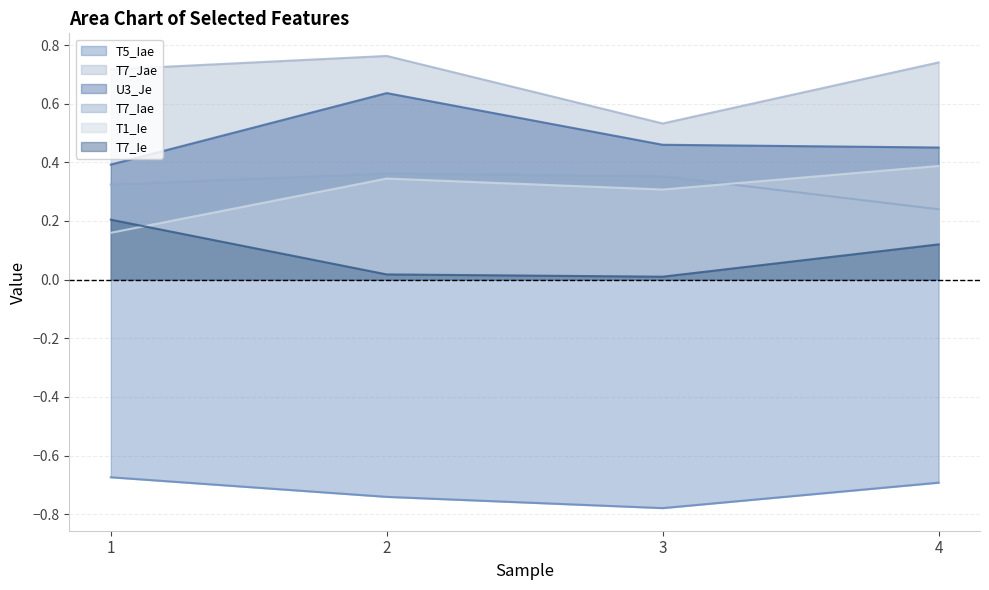

Reading left to right, list all the values displayed in this chart.

T1_Ie: 1=0.2	2=0.3	3=0.3	4=0.4
T5_Iae: 1=-0.7	2=-0.7	3=-0.8	4=-0.7
T7_Ie: 1=0.2	2=0.0	3=0.0	4=0.1
T7_Iae: 1=0.3	2=0.4	3=0.4	4=0.2
T7_Jae: 1=0.7	2=0.8	3=0.5	4=0.7
U3_Je: 1=0.4	2=0.6	3=0.5	4=0.5